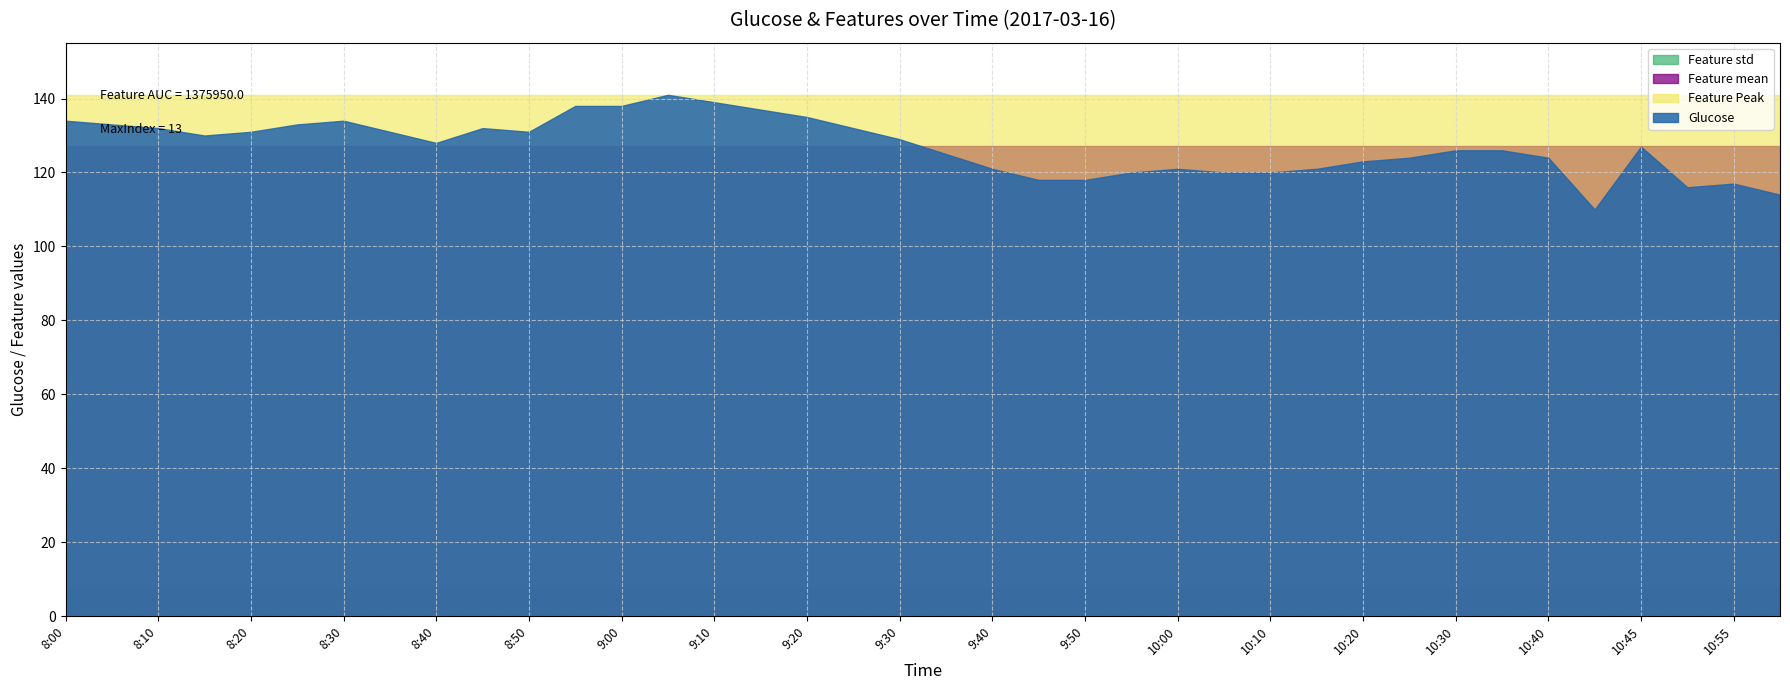

What is the highest value of the Glucose series?

141.0